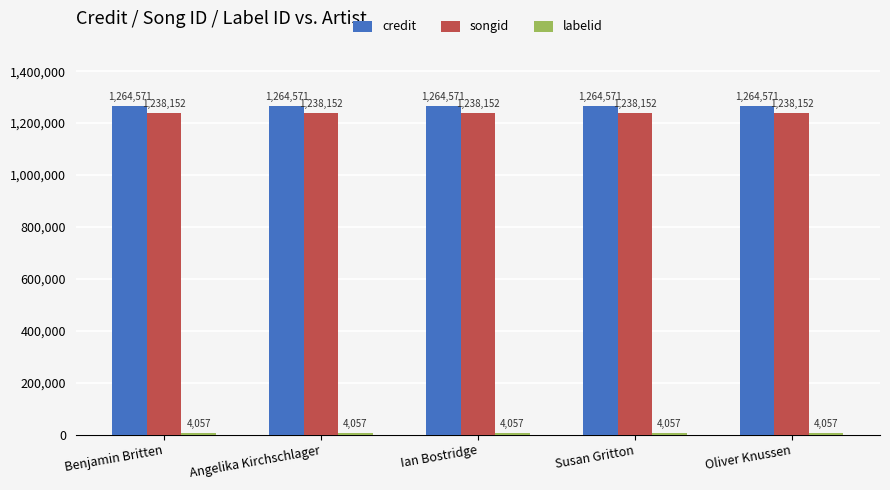

What is the approximate value of credit at Benjamin Britten?

1264571